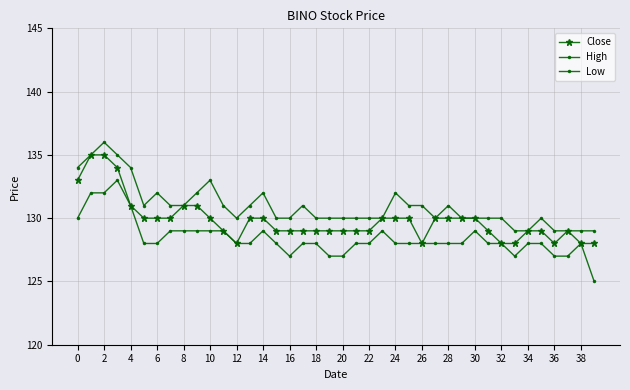

How many distinct data groups are displayed?

3